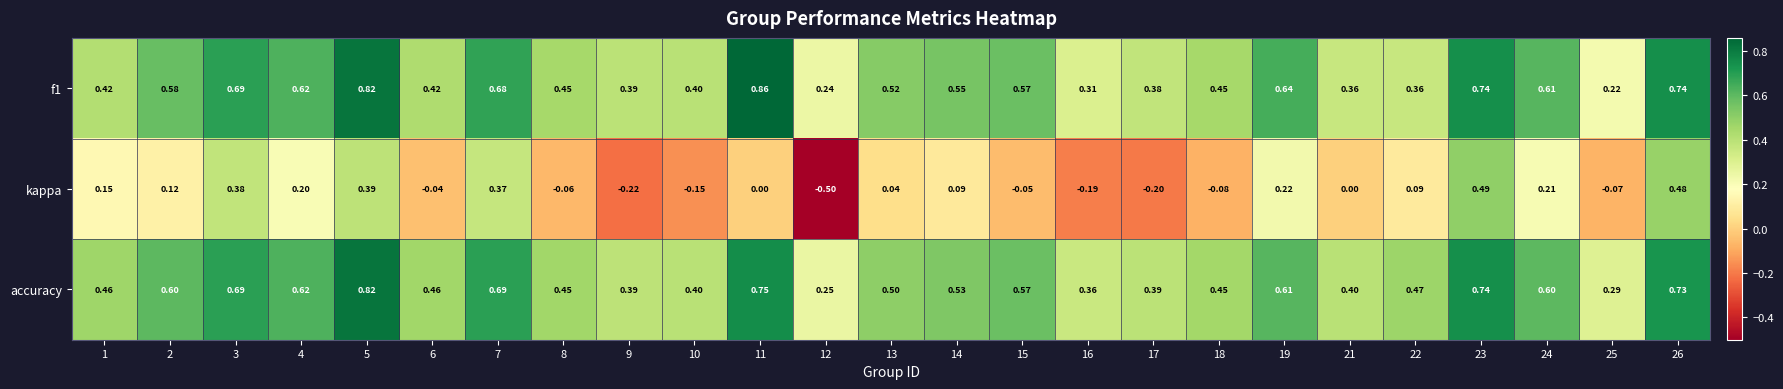

Which series has the largest total across all categories?

accuracy